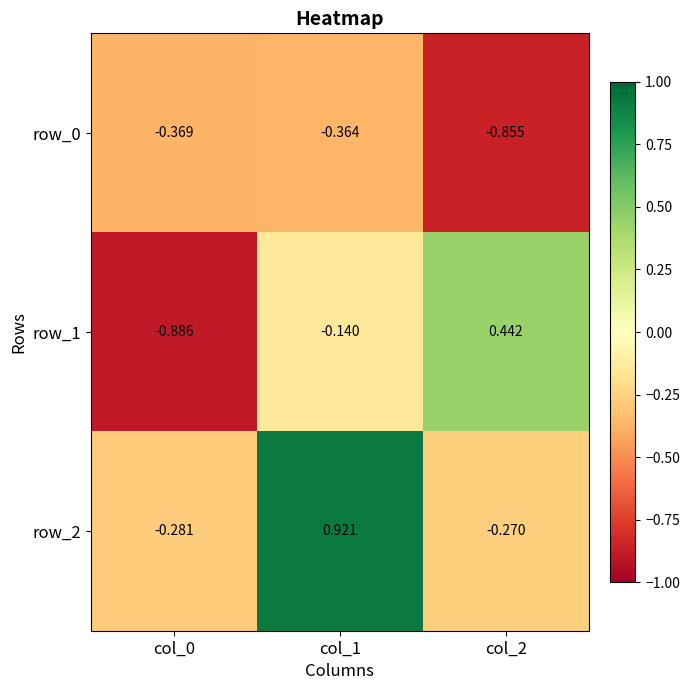

List the series in order of their peak value, highest first.

row_2, row_1, row_0